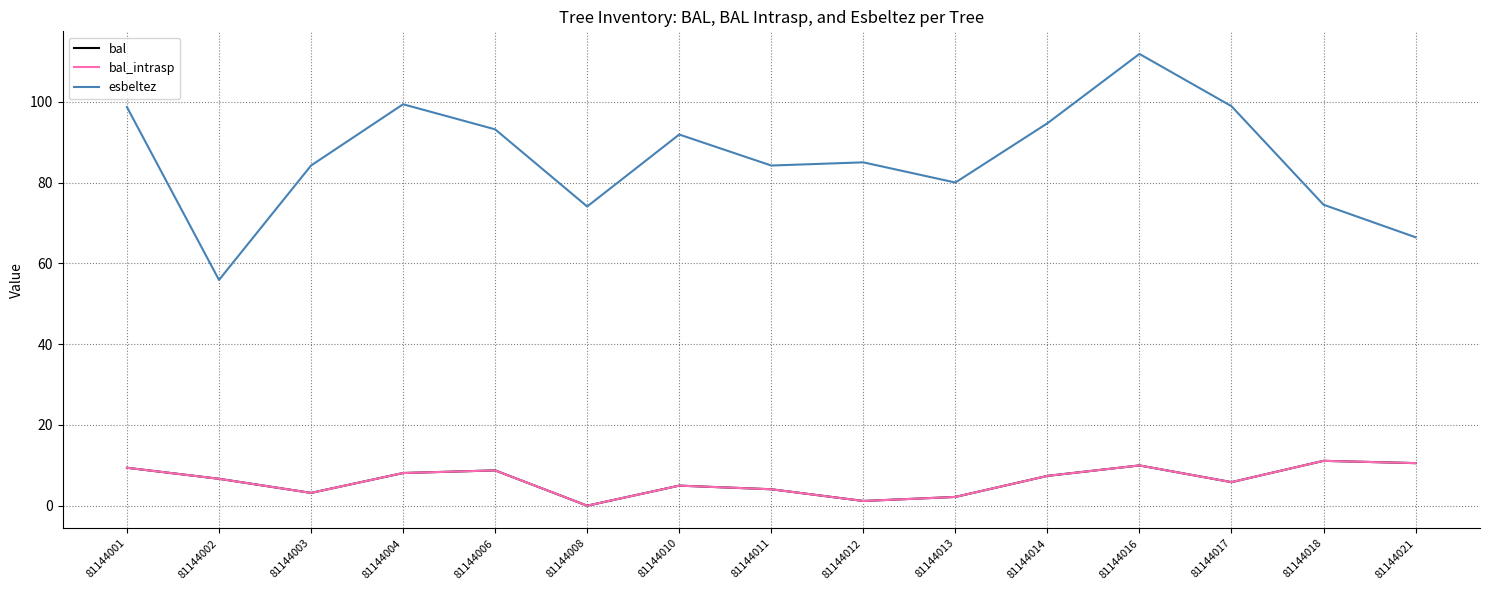

True or false: bal has more than 0 points higher than both neighbors.

True